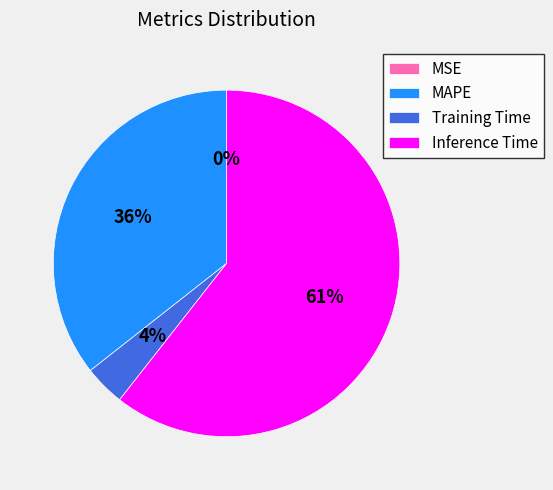

To the nearest percent, what is the average slice percentage?

25%